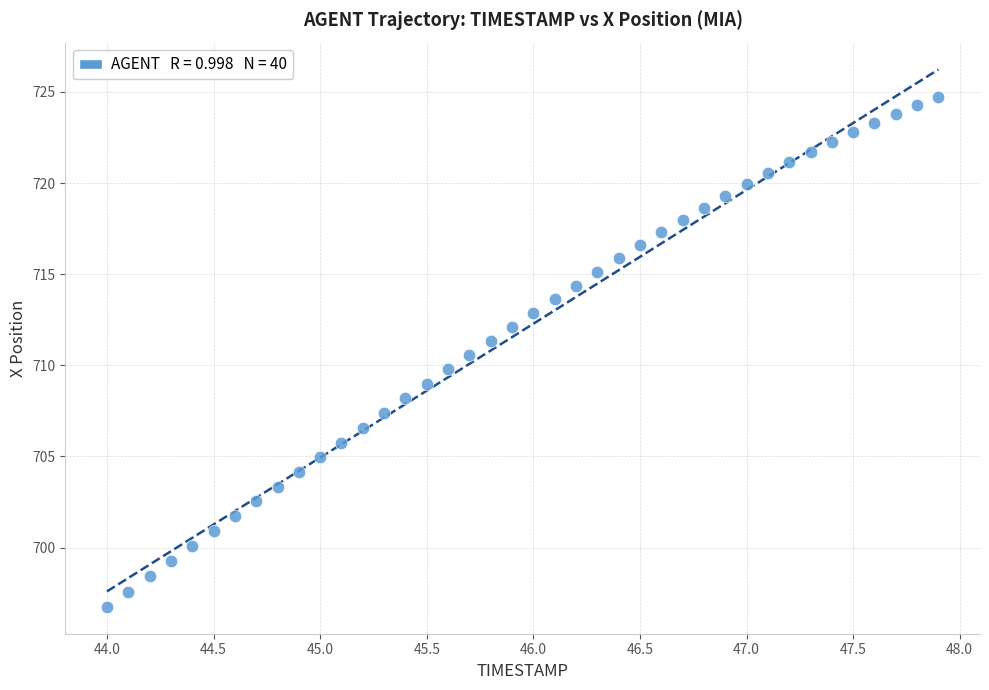

What is the range of Y values (max minus min)?

28.0